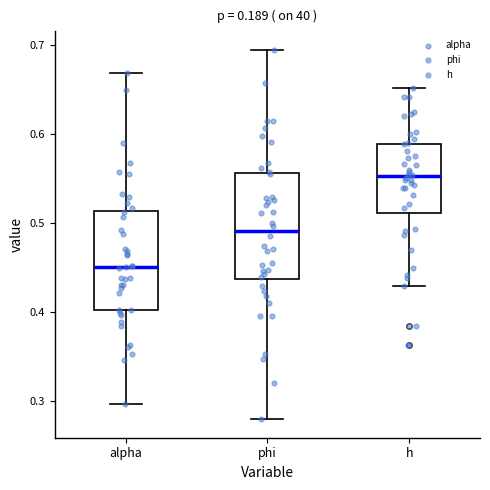

Where does the upper whisker of the box for alpha end on the y-axis? The values are not printed on the chart, so give them approximately, as read against the axis.

0.67